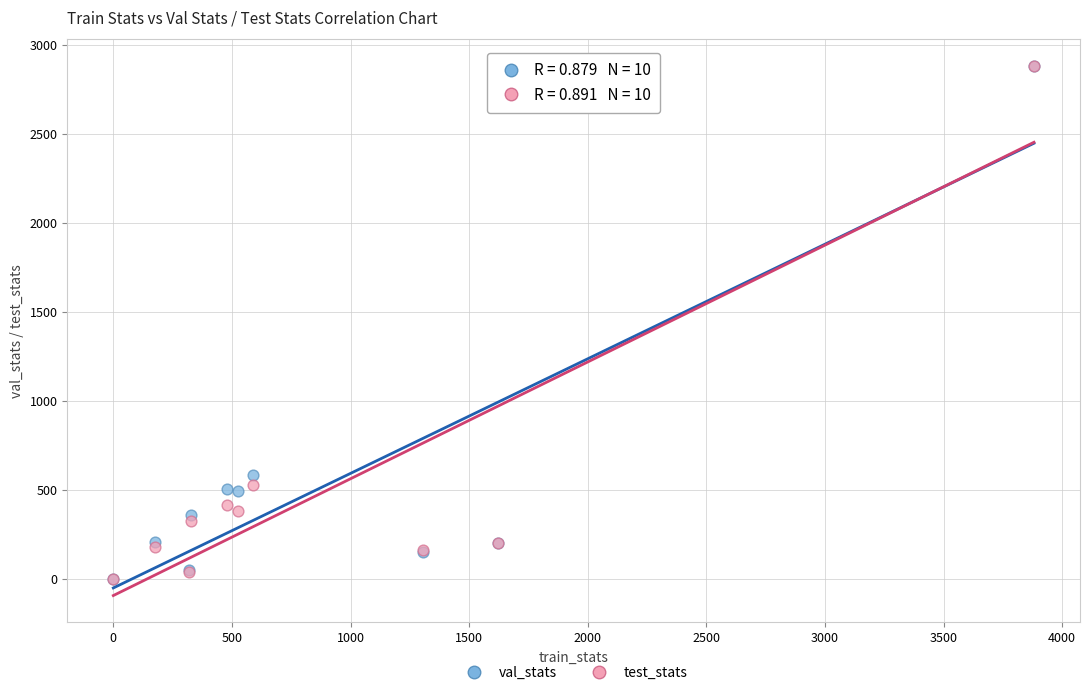

Across all series, what Y value is closest to 1443?

585.5